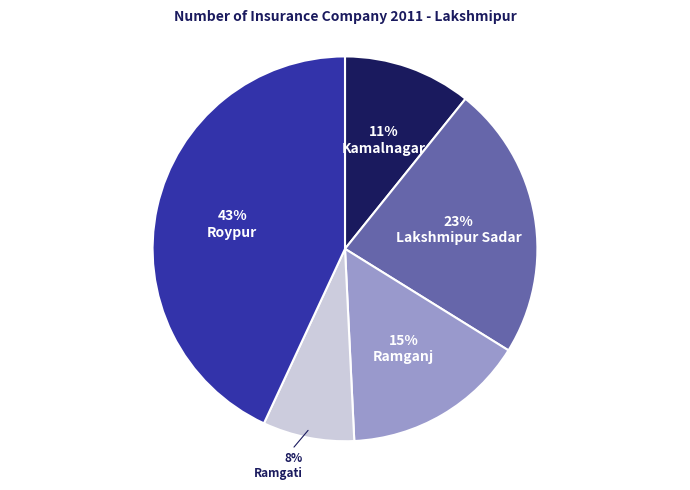

True or false: Kamalnagar accounts for 11% of the total.

True